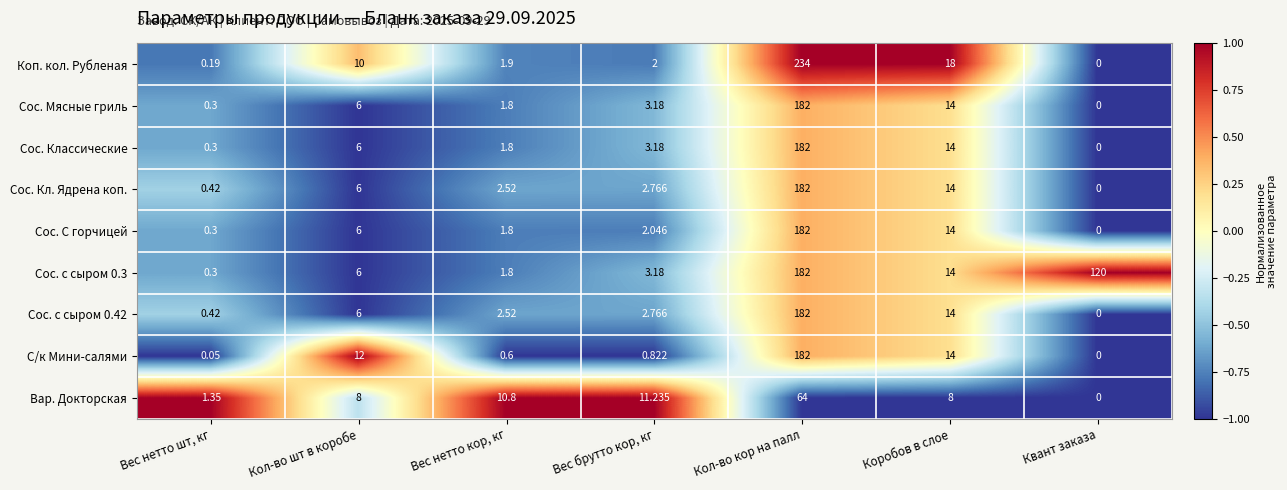

What is the difference between the highest and lowest values at Вес нетто шт, кг?

1.3